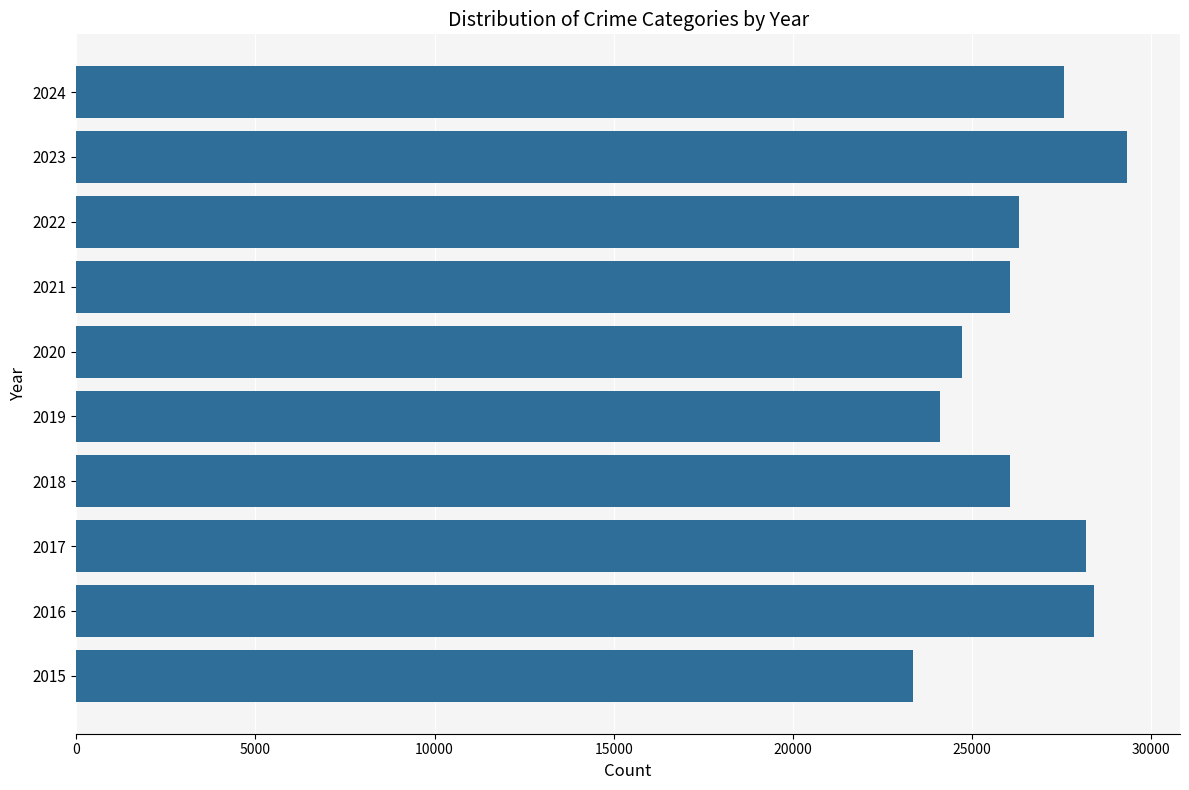

What is the greatest value displayed?

29343